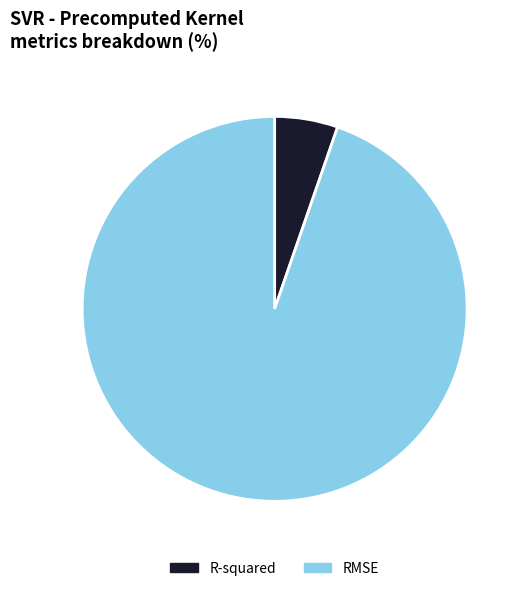

Is there a majority slice in this chart?

Yes